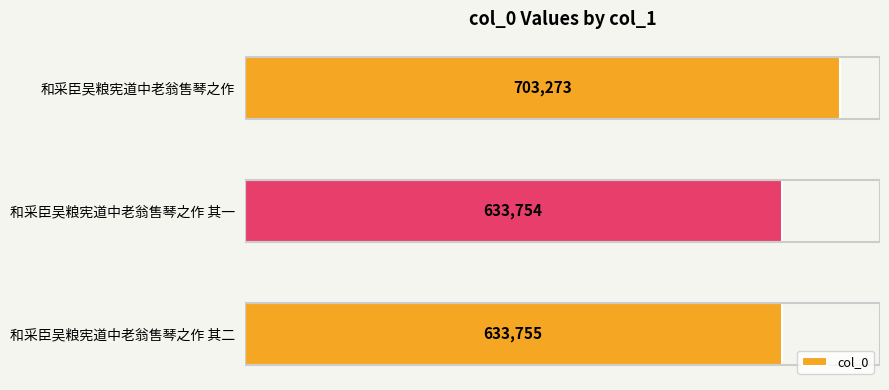

List the labels in order of value, smallest first.

和采臣吴粮宪道中老翁售琴之作 其一, 和采臣吴粮宪道中老翁售琴之作 其二, 和采臣吴粮宪道中老翁售琴之作